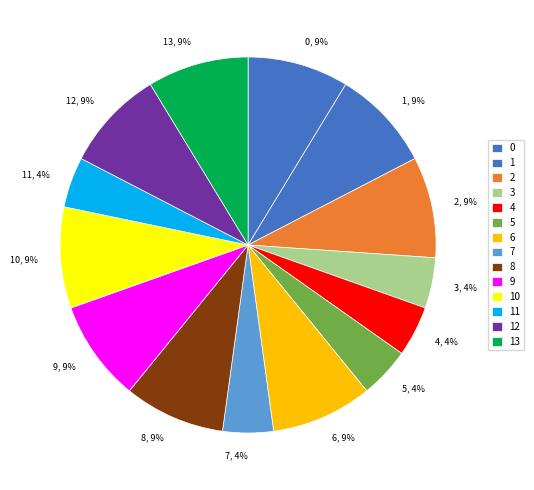

True or false: 3 accounts for 13% of the total.

False